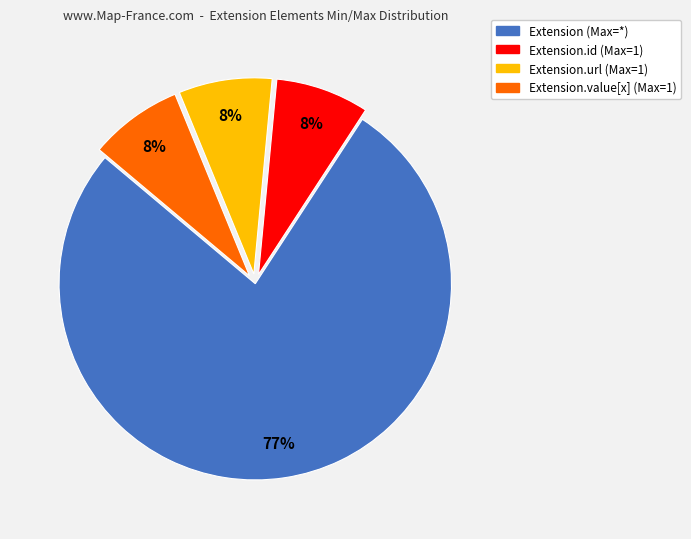

Is there a majority slice in this chart?

Yes